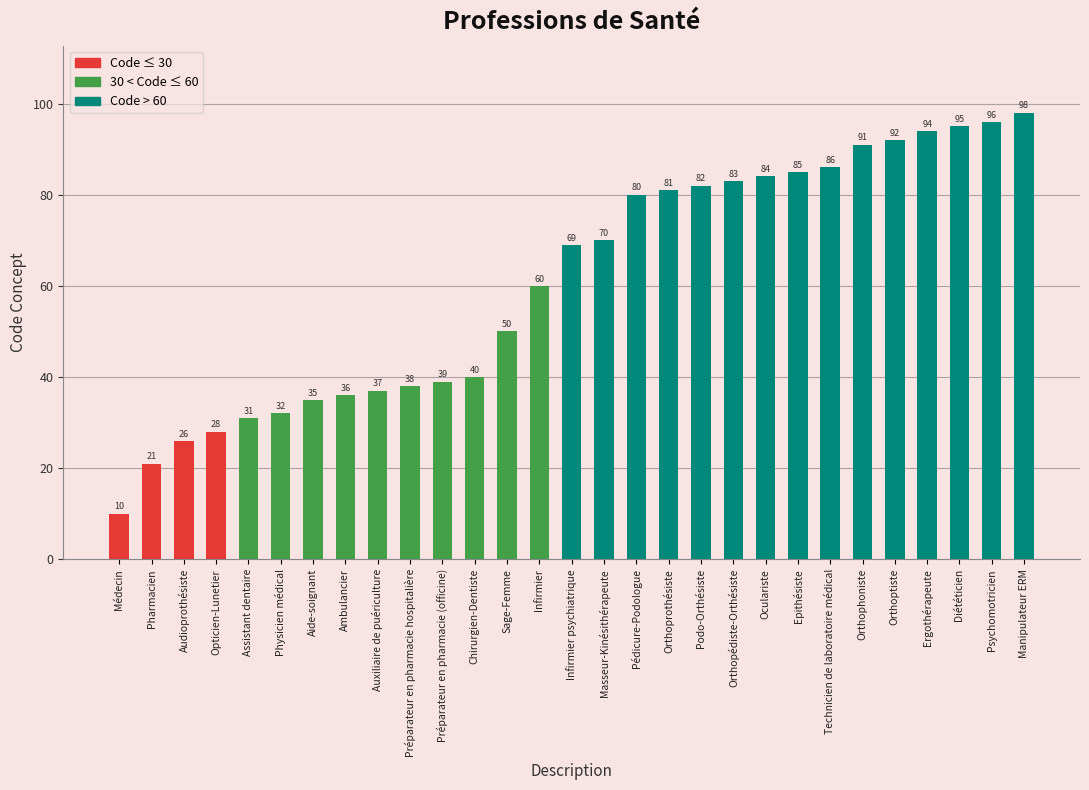

What is the difference between the values at Psychomotricien and Préparateur en pharmacie (officine)?

57